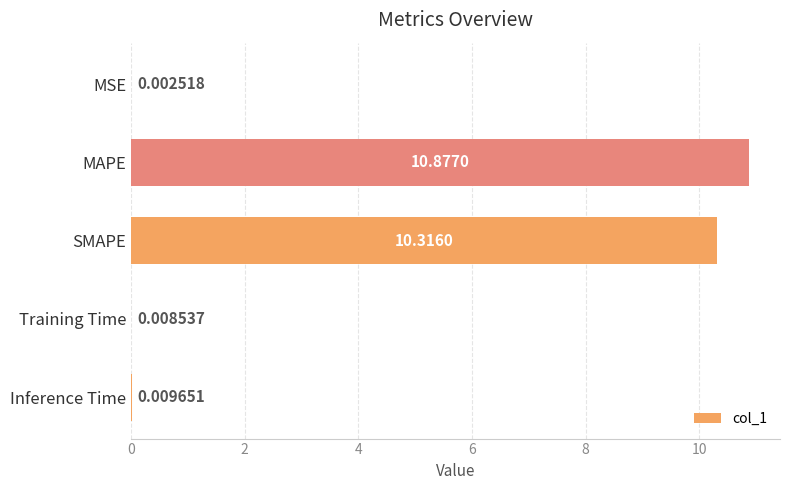

What is the change in value from MSE to SMAPE?

+10.3